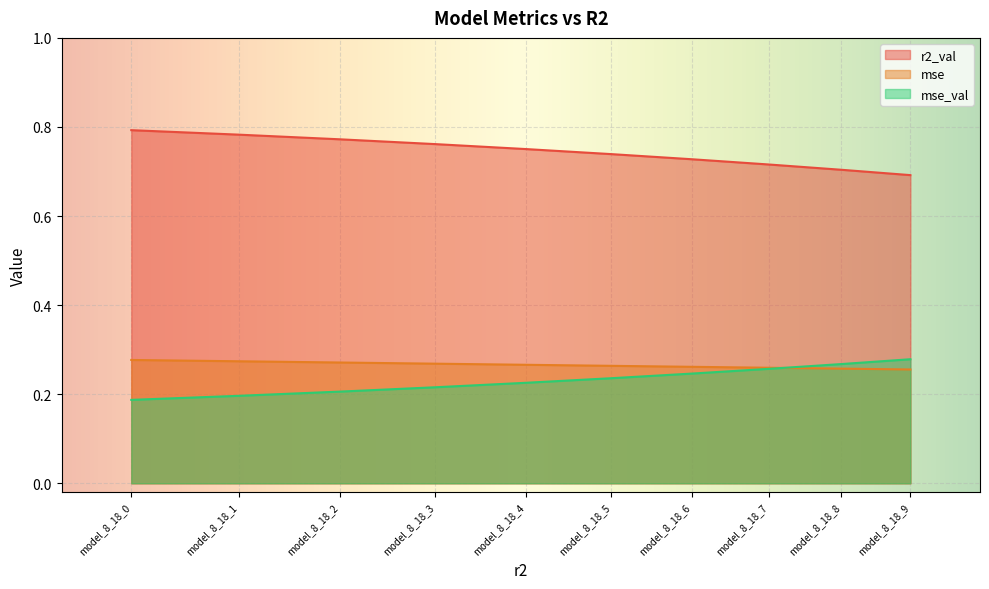

What are all the series names shown in the legend?

r2_val, mse, mse_val